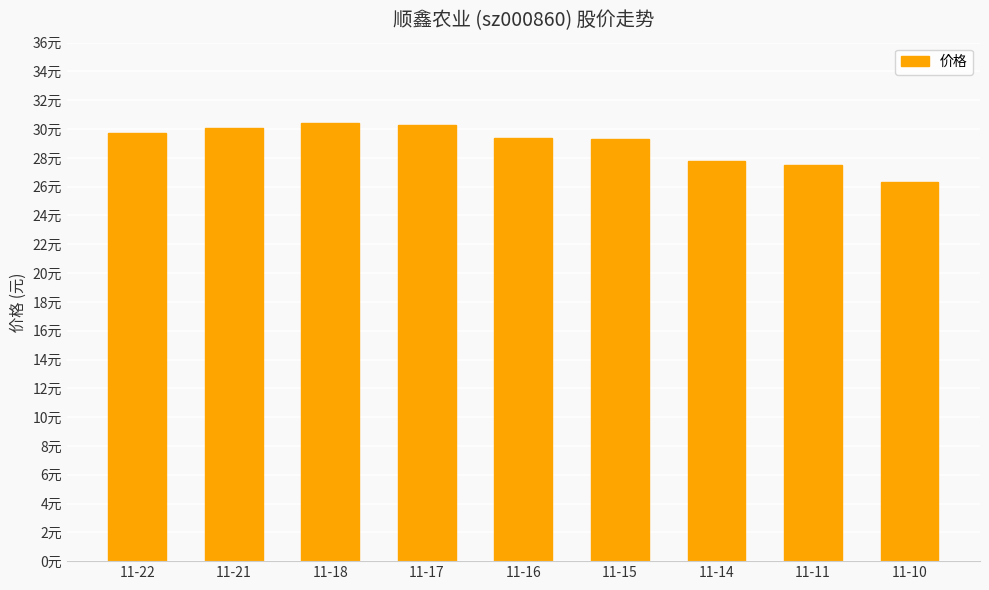

Reading right to left, what are all the values shown in this chart?

11-10=26.4	11-11=27.5	11-14=27.8	11-15=29.3	11-16=29.4	11-17=30.2	11-18=30.4	11-21=30.1	11-22=29.7